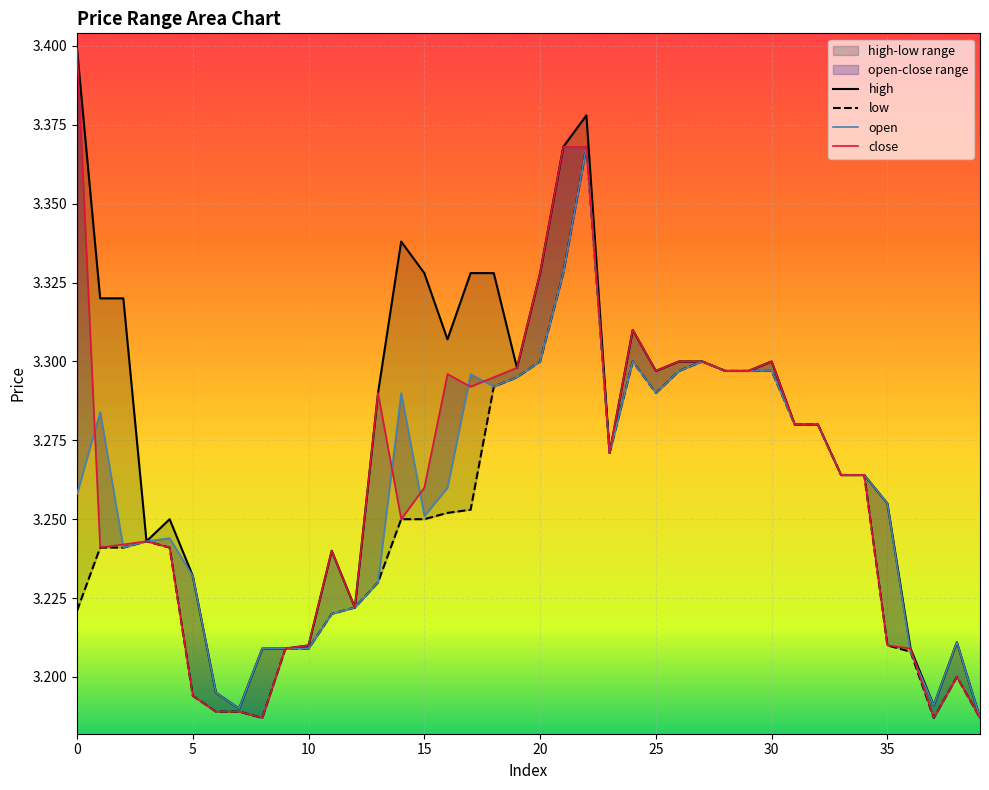

Rank the series by their maximum value, from lowest to highest.

low, open, high, close